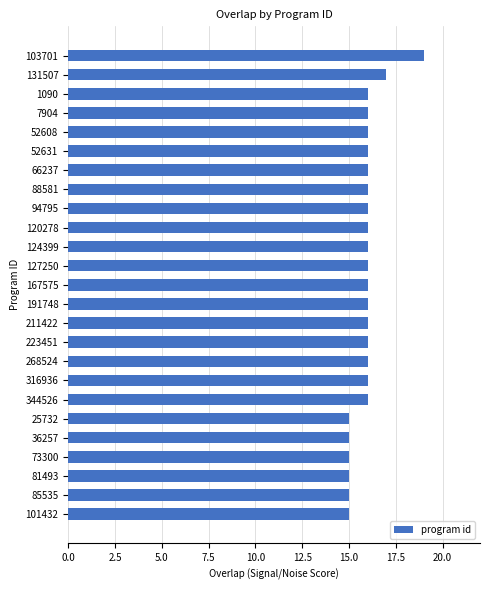

Reading top to bottom, what are all the values shown in this chart?

19	17	16	16	16	16	16	16	16	16	16	16	16	16	16	16	16	16	16	15	15	15	15	15	15